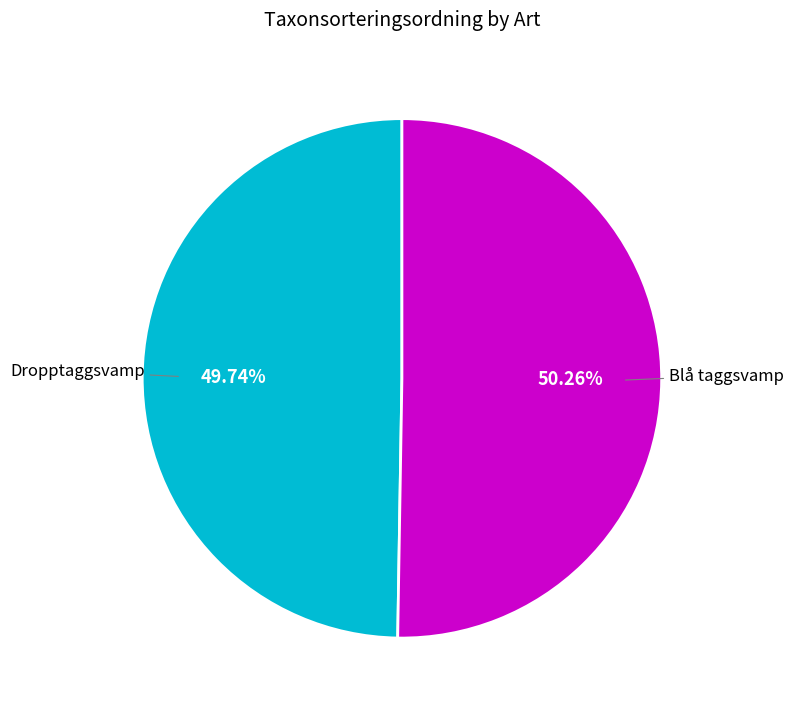

Is there any slice that represents more than half of the pie?

Yes